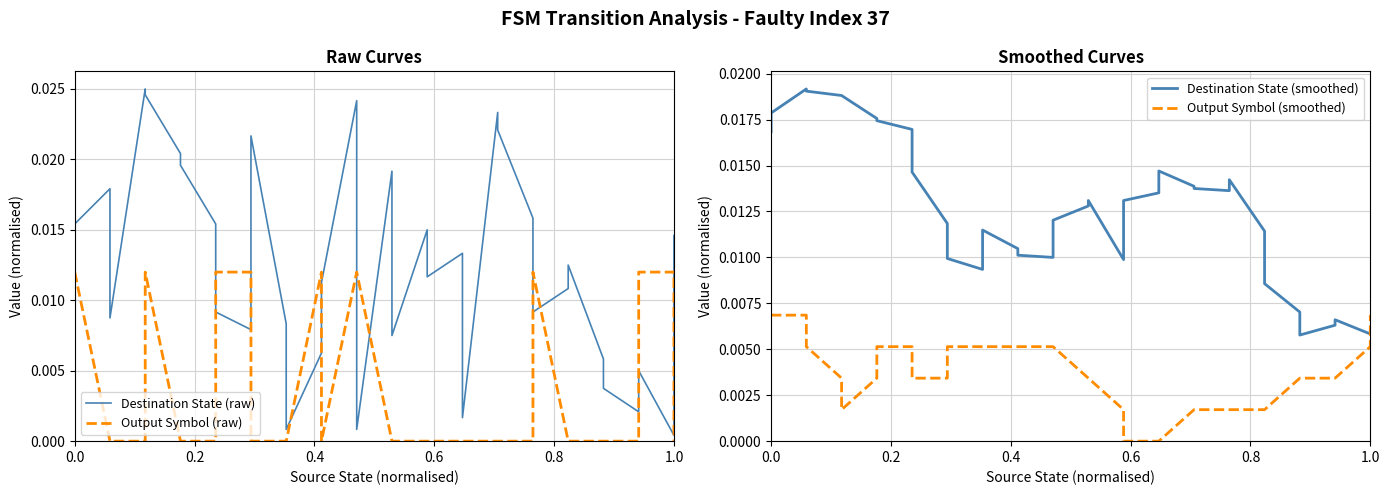

How many interior local valleys does the Destination State (raw) series have?

11